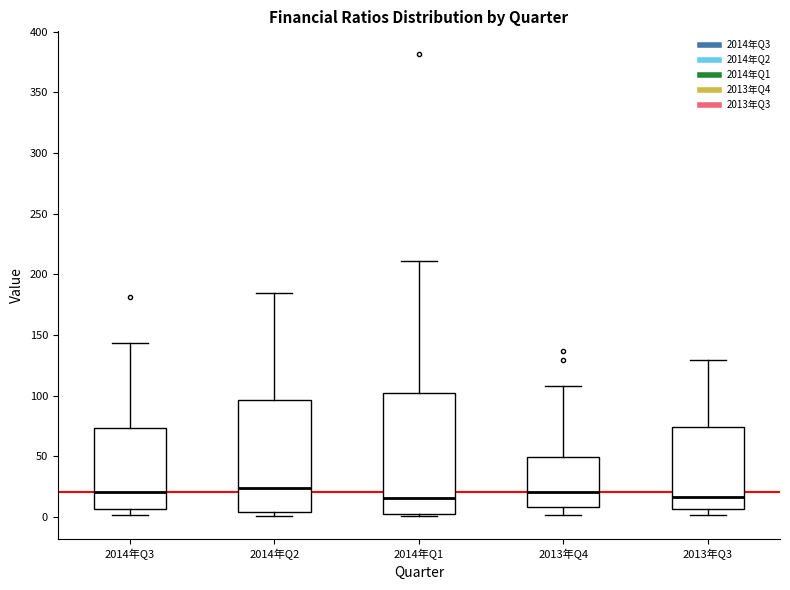

Reading left to right, transcribe this box plot: for each box, give where its median line is, the range the box spans, and where its two whiskers end, as read against the y-axis. The values are not printed on the chart, so give them approximately, as read against the axis.

2014年Q3: median 20, box 5 to 75, whiskers 0 to 145
2014年Q2: median 25, box 5 to 95, whiskers 0 to 185
2014年Q1: median 15, box 0 to 100, whiskers 0 (just below the box's lower edge) to 210
2013年Q4: median 20, box 10 to 50, whiskers 0 to 110
2013年Q3: median 15, box 5 to 75, whiskers 0 to 130